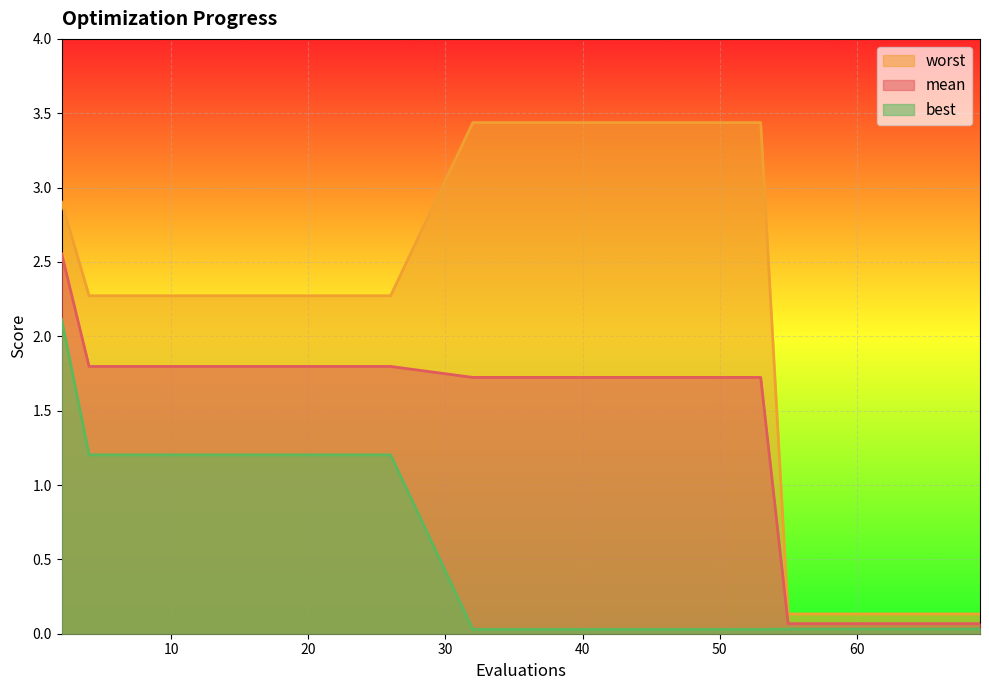

How many lines are shown in the chart?

3